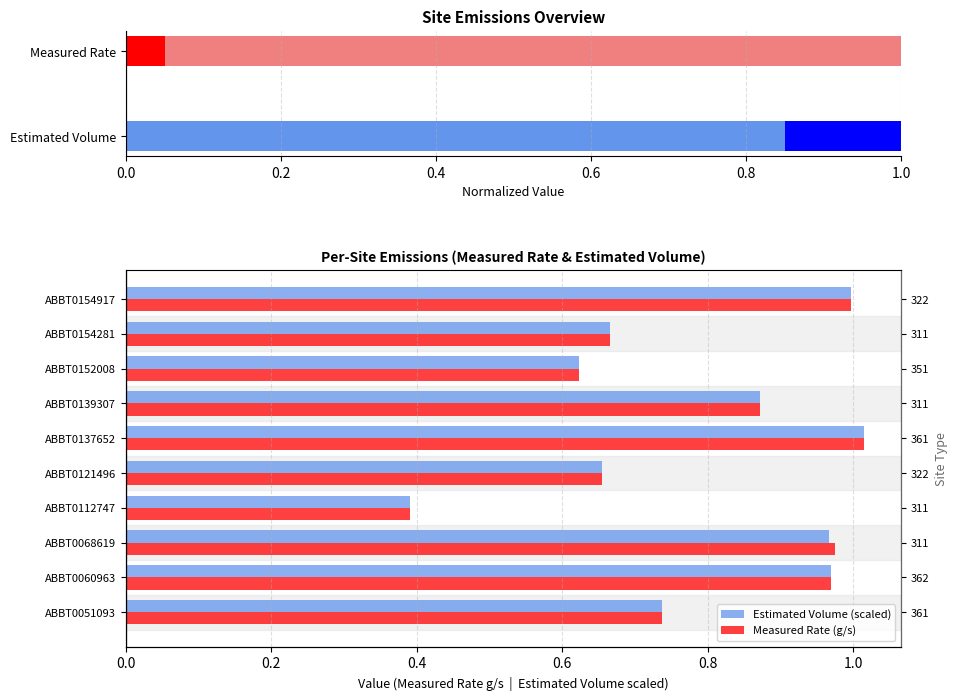

List the series in order of their peak value, highest first.

Estimated Volume (scaled), Measured Rate (g/s)